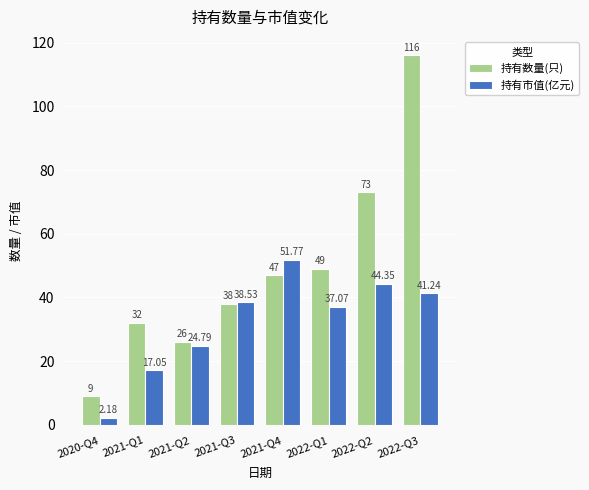

Which series has the largest range (max minus min)?

持有数量(只)